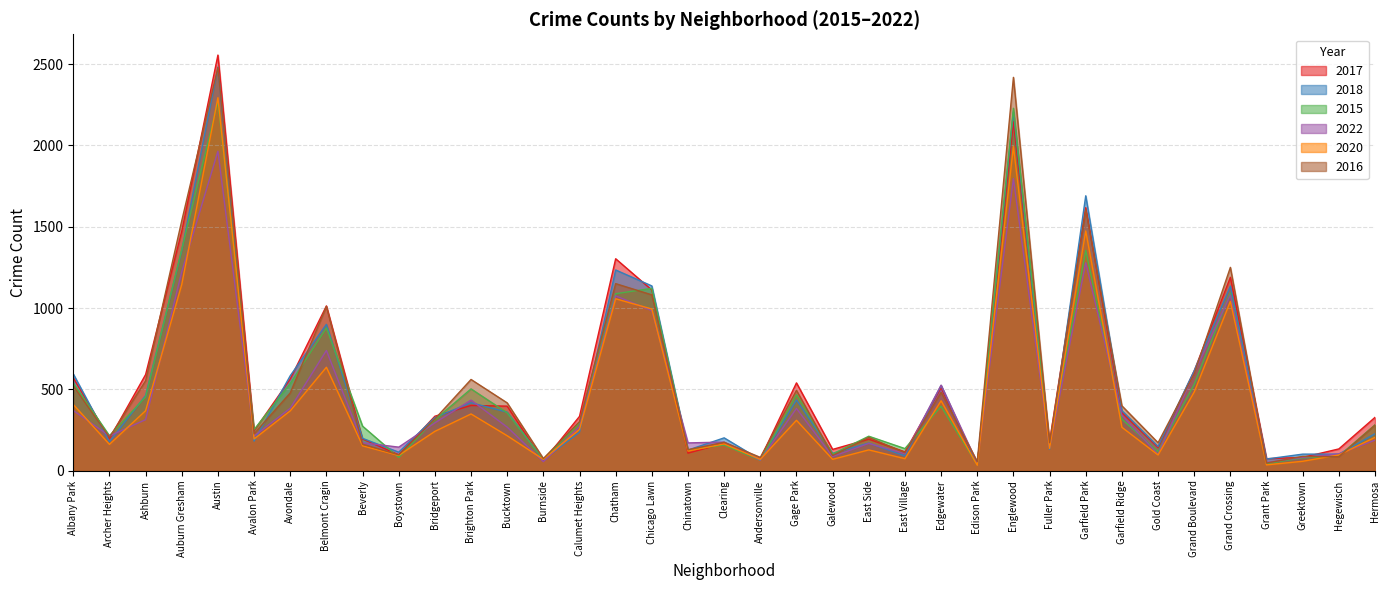

Reading left to right, list all the values displayed in this chart.

2017: 571	196	591	1472	2555	245	564	1013	195	98	335	401	397	59	334	1303	1111	108	168	73	540	131	194	116	510	34	2146	177	1617	357	143	614	1189	74	82	134	328
2018: 595	179	462	1354	2481	182	584	900	199	114	327	418	360	67	237	1234	1136	127	202	68	435	107	170	91	524	35	2206	131	1690	369	149	615	1135	72	102	102	227
2015: 538	215	454	1361	2270	253	536	878	274	82	313	503	356	69	293	1088	1121	128	158	64	467	103	212	136	396	36	2228	162	1355	317	116	531	1092	43	79	90	282
2022: 370	214	314	1223	1964	213	384	739	172	145	294	434	268	56	270	1075	984	171	176	65	383	87	168	105	526	47	1796	143	1278	341	100	601	1079	50	82	103	188
2020: 407	162	369	1145	2293	195	368	636	153	94	242	349	215	70	254	1057	994	121	165	70	310	70	128	74	430	33	1993	137	1474	267	97	484	1041	36	58	97	205
2016: 522	206	553	1537	2479	227	478	1010	163	98	318	561	417	75	302	1150	1081	129	175	82	494	94	205	111	482	56	2418	172	1603	399	172	596	1250	47	88	86	280